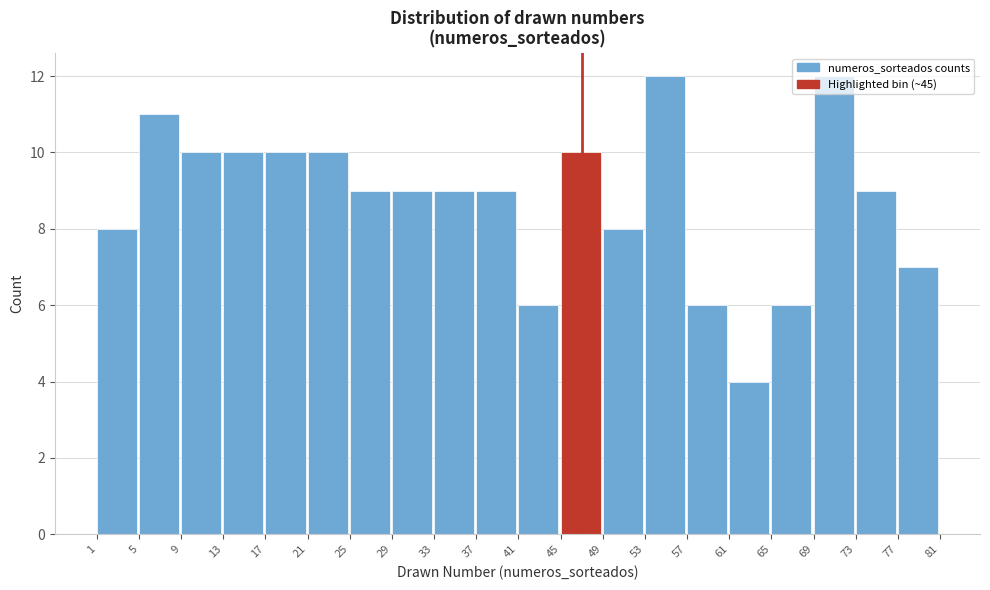

Reading left to right, transcribe this chart: for each bar, give the range it covers on the x-axis and its height. The values are not printed on the chart, so give them approximately, as read against the axis.

1 to 5: 8
5 to 9: 11
9 to 13: 10
13 to 17: 10
17 to 21: 10
21 to 25: 10
25 to 29: 9
29 to 33: 9
33 to 37: 9
37 to 41: 9
41 to 45: 6
45 to 49: 10
49 to 53: 8
53 to 57: 12
57 to 61: 6
61 to 65: 4
65 to 69: 6
69 to 73: 12
73 to 77: 9
77 to 81: 7